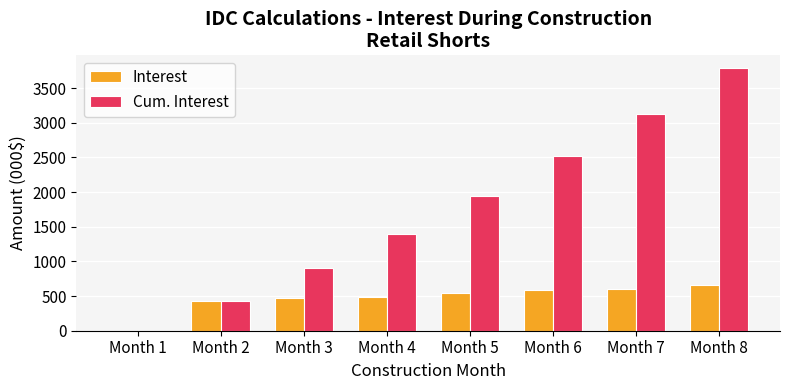

The value of Cum. Interest at Month 6 is 3974.7. True or false?

False